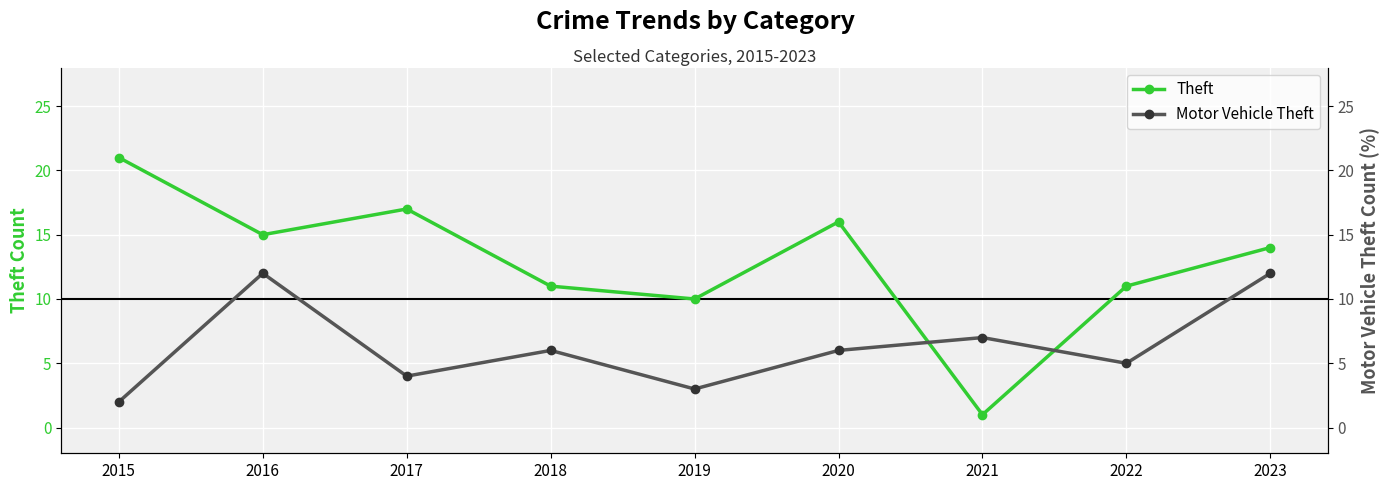

How many categories are shown in the chart?

9